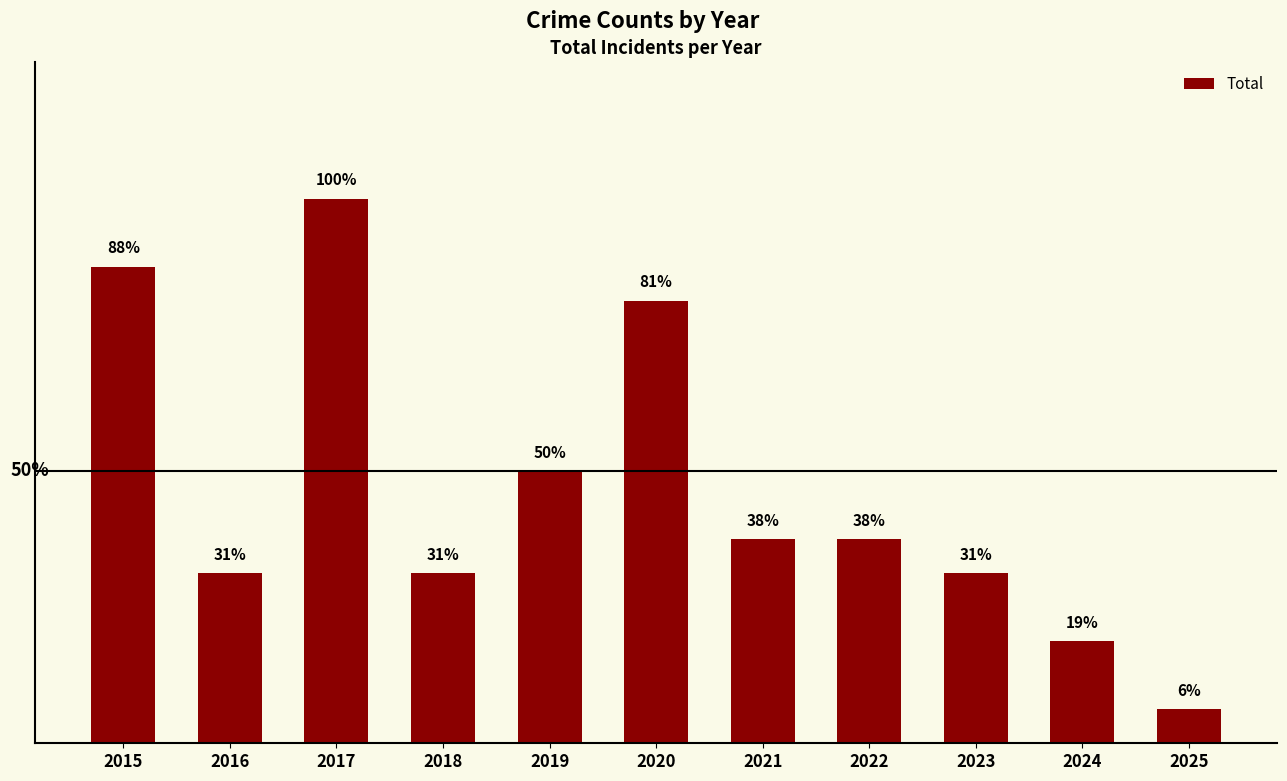

What is the ratio of the value at 2020 to the value at 2023?

2.6